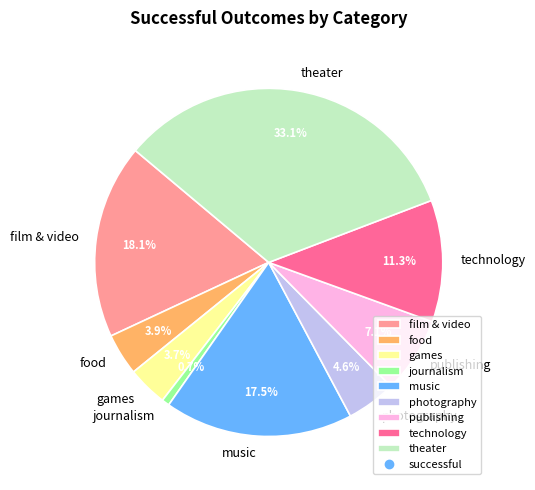

To the nearest percent, what is the combined percentage of food and publishing?

11%